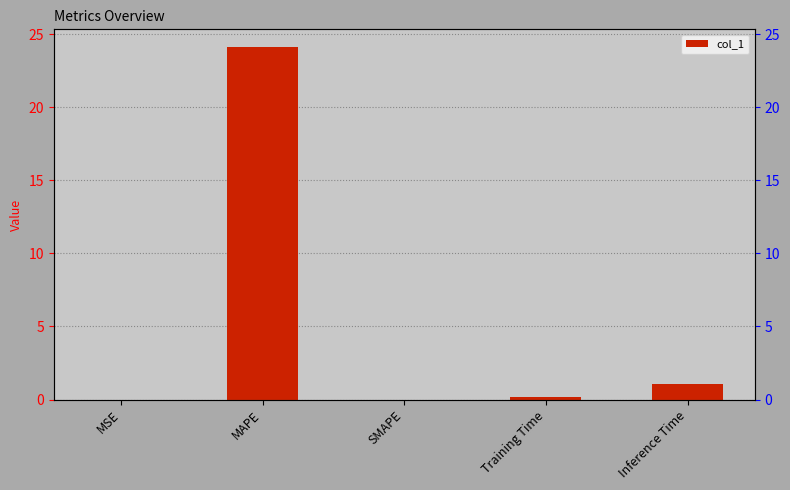

Are the bars horizontal?

No